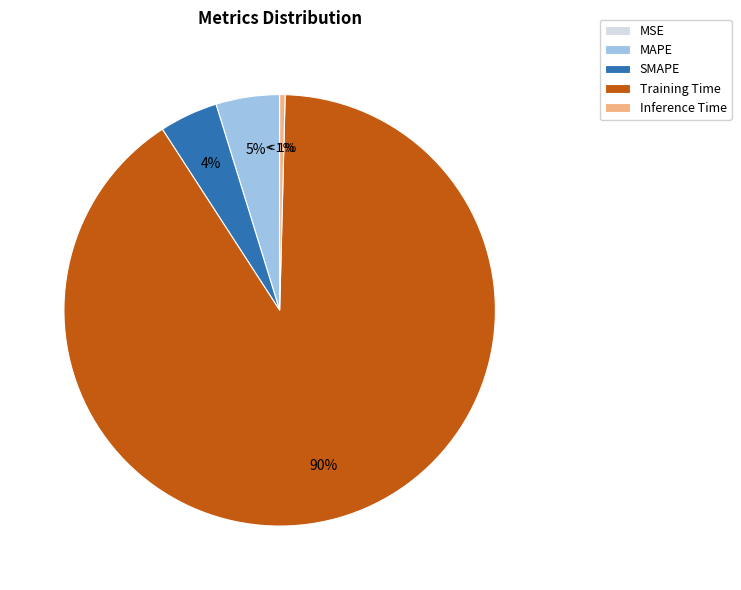

Is the sum of MSE and Training Time greater than half?

Yes